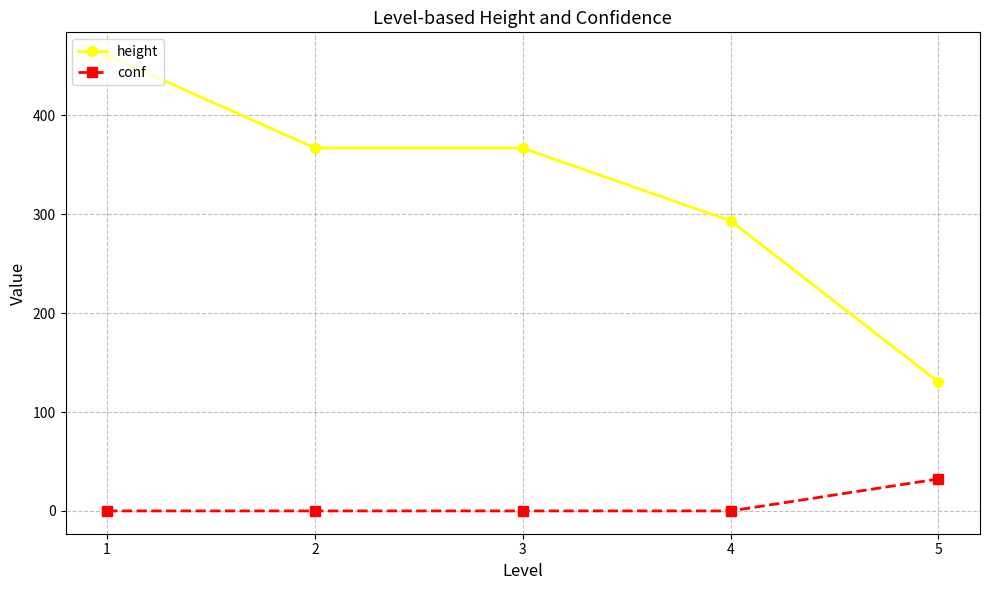

Is the value of height at 2 greater than the value of conf at 5?

Yes